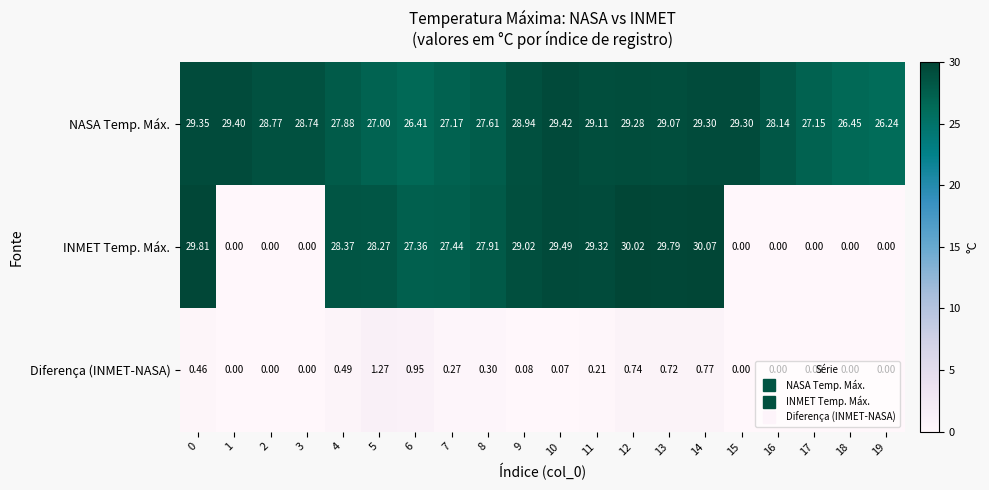

Is the value of Diferença (INMET-NASA) at 3 greater than the value of INMET Temp. Máx. at 12?

No